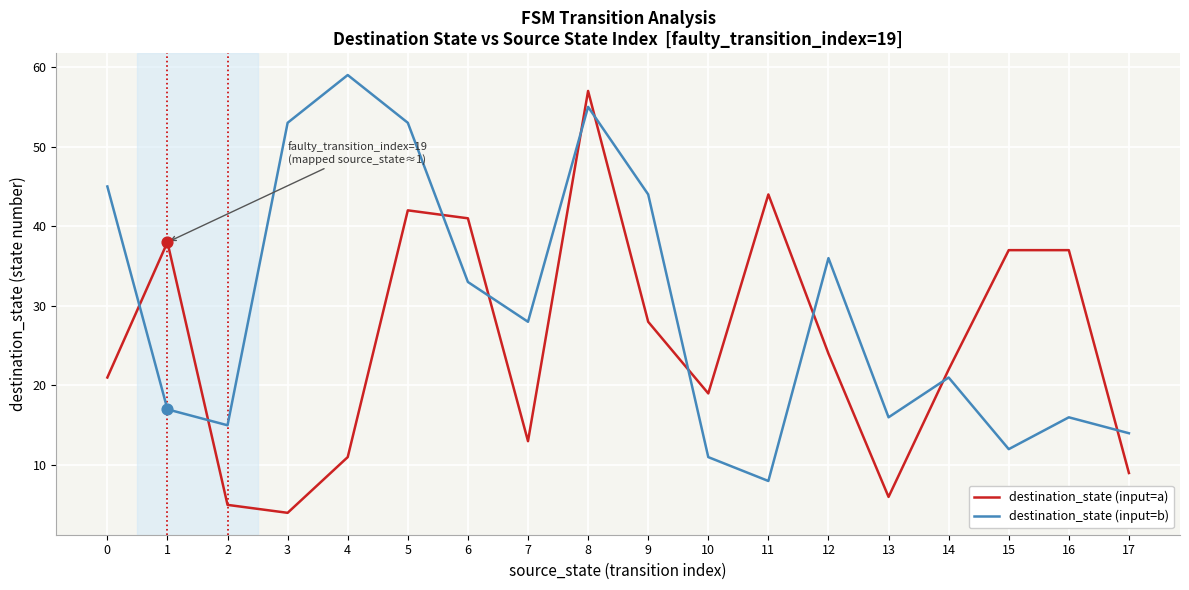

Between 2 and 15, which series saw the biggest shift?

destination_state (input=a)